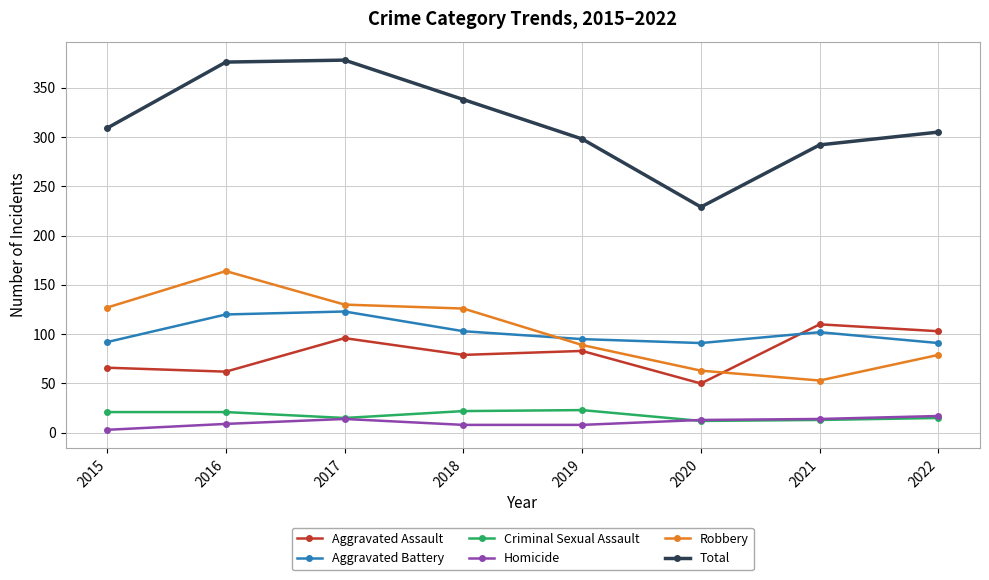

How many lines are shown in the chart?

6